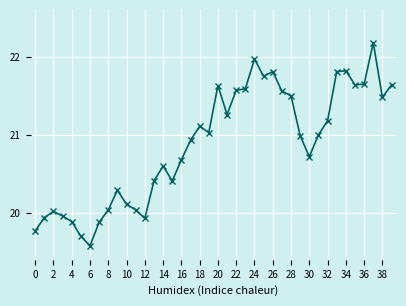

What is the smallest value displayed?

19.6